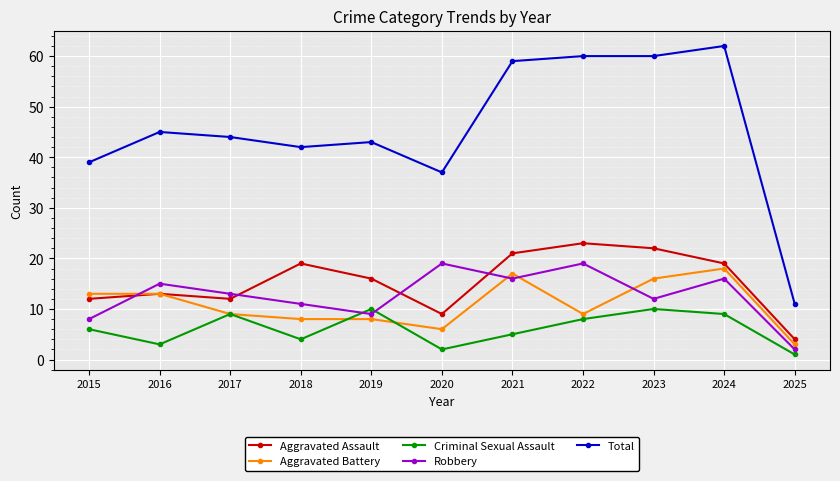

What is the value of the Robbery point at the 11th from the left?

2